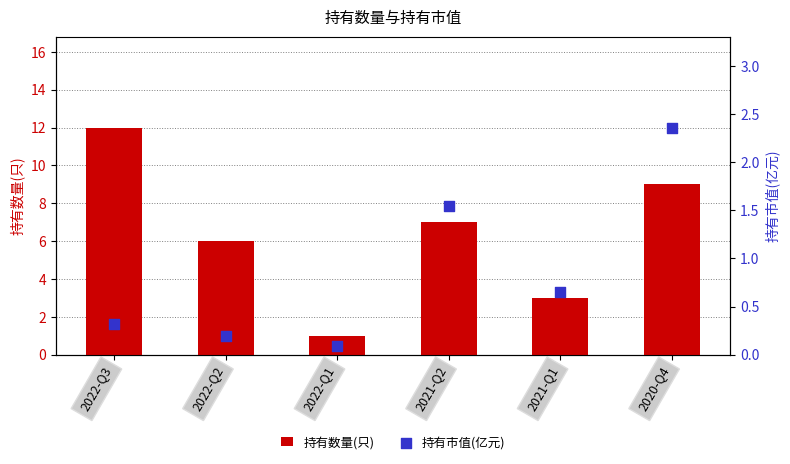

At how many categories does at least one series exceed 8?

2